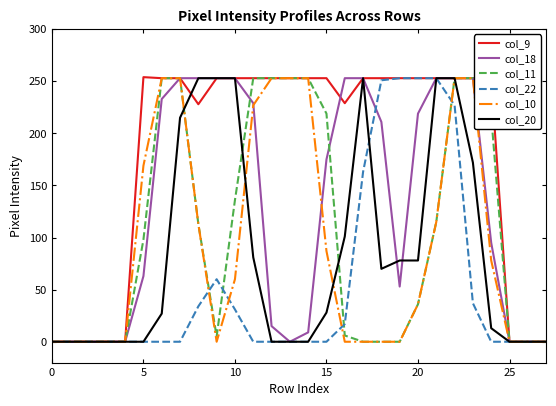

Which series has the largest range (max minus min)?

col_9